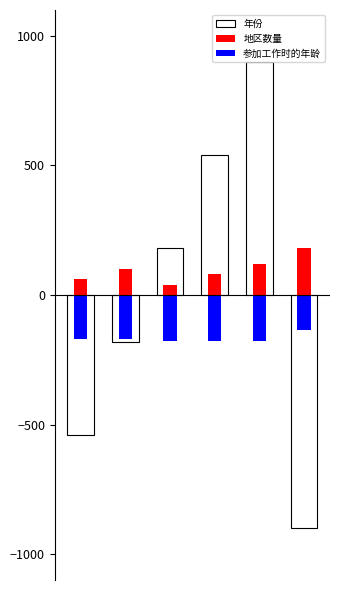

What is the difference between the 参加工作时的年龄 values at 1 and 4?

8